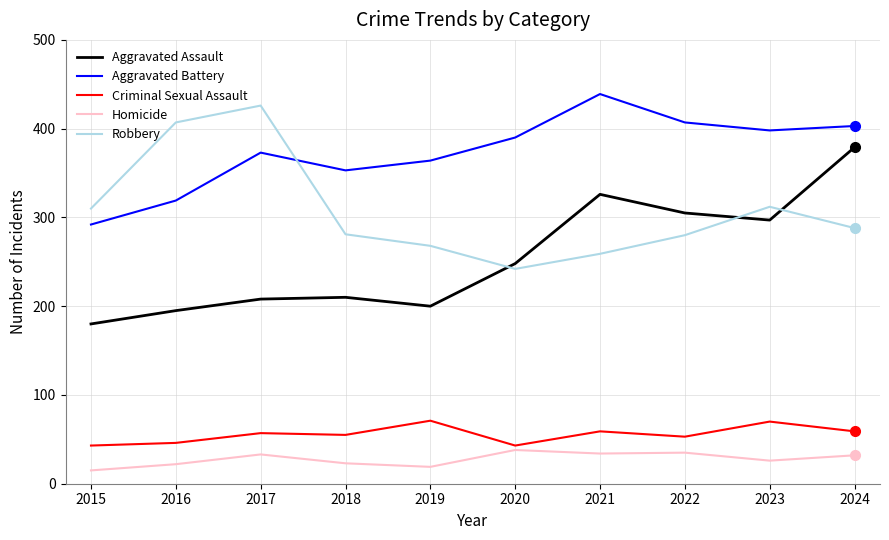

The value of Aggravated Assault at 2020 is 356. True or false?

False